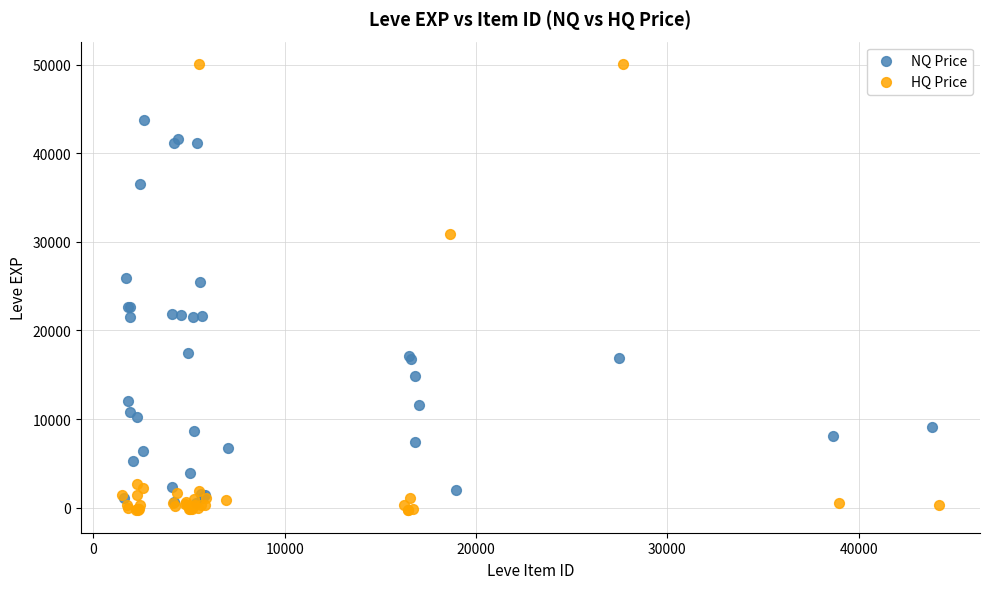

Which series has the largest Y range (max minus min)?

HQ Price